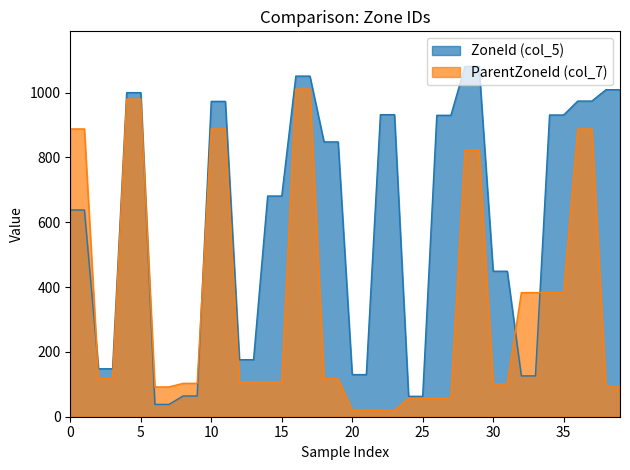

At which category is the sum across all series the highest?

16